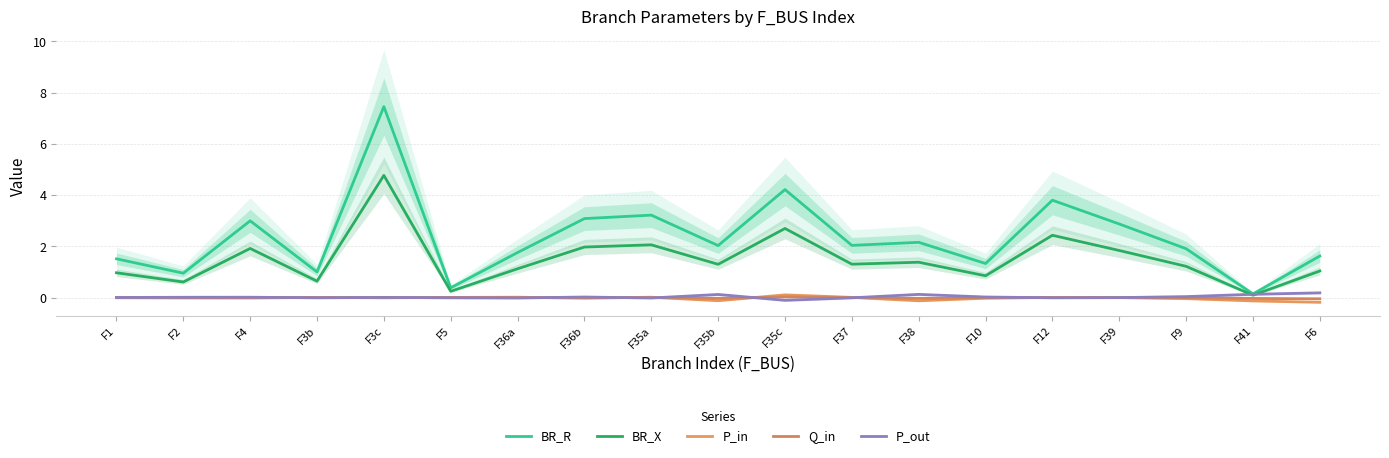

What is the minimum value for P_out?

-0.1